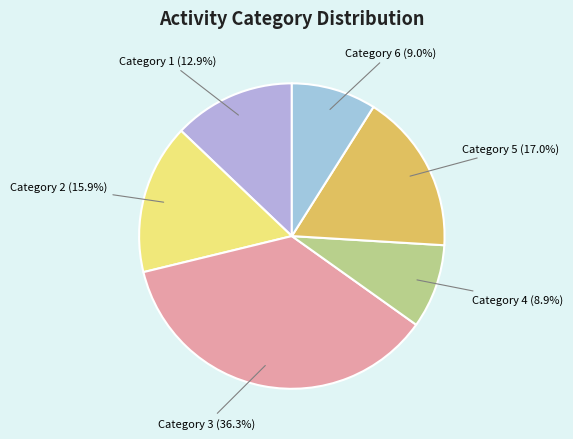

What portion of the pie excludes Category 2?

84.1%